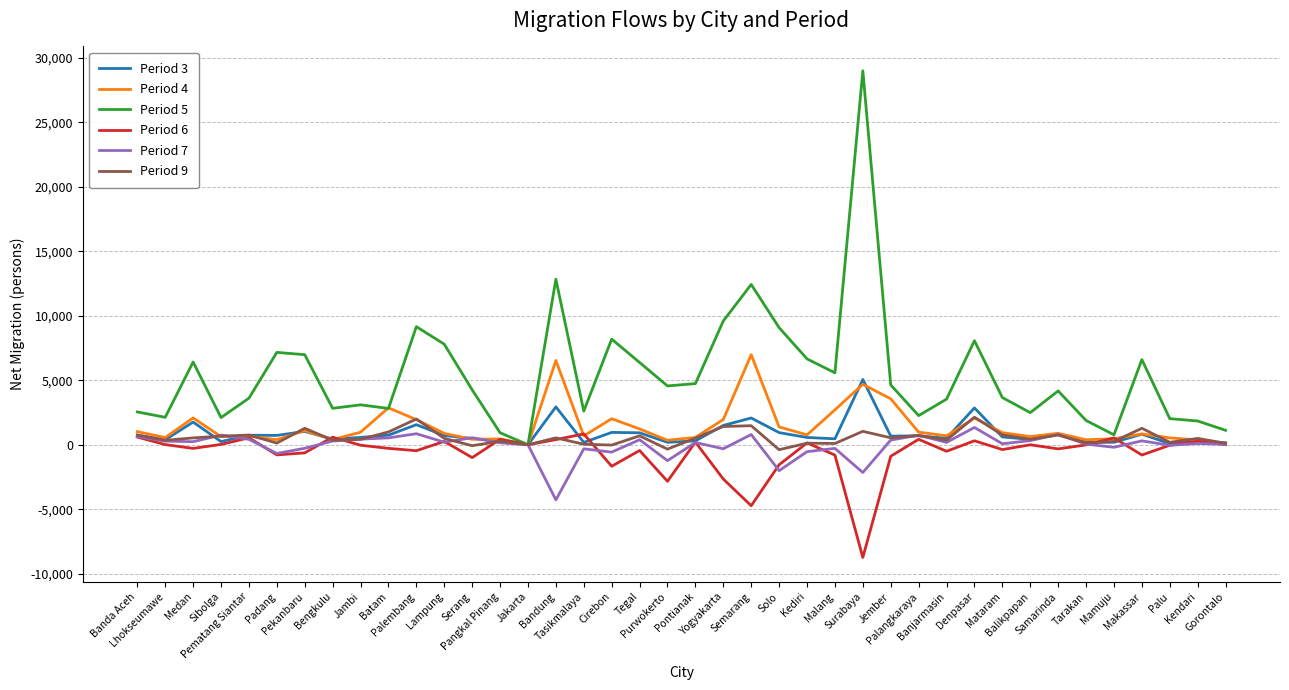

Which series has the widest spread of values?

Period 5